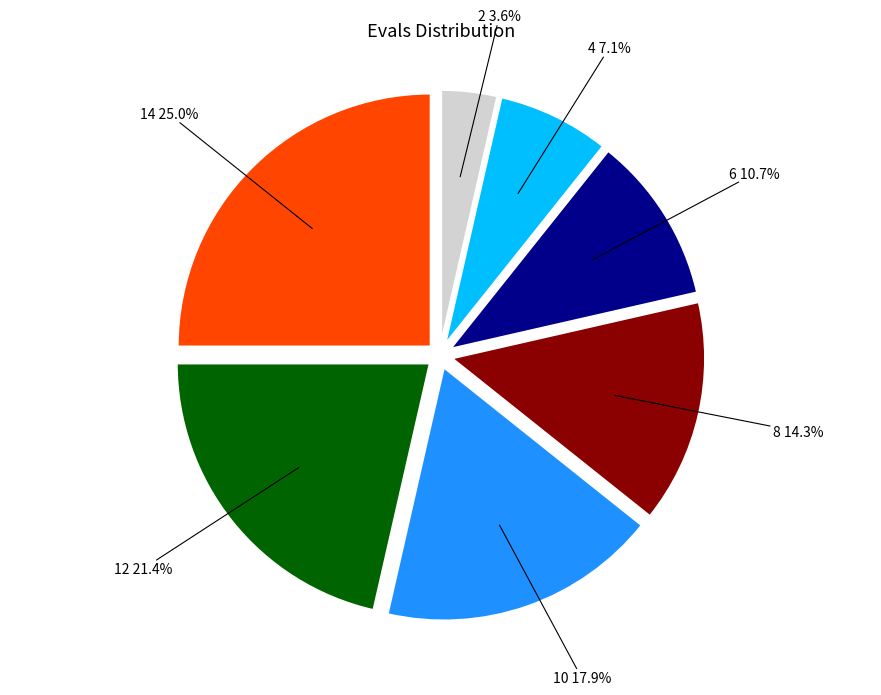

How many slices are in this pie chart?

7